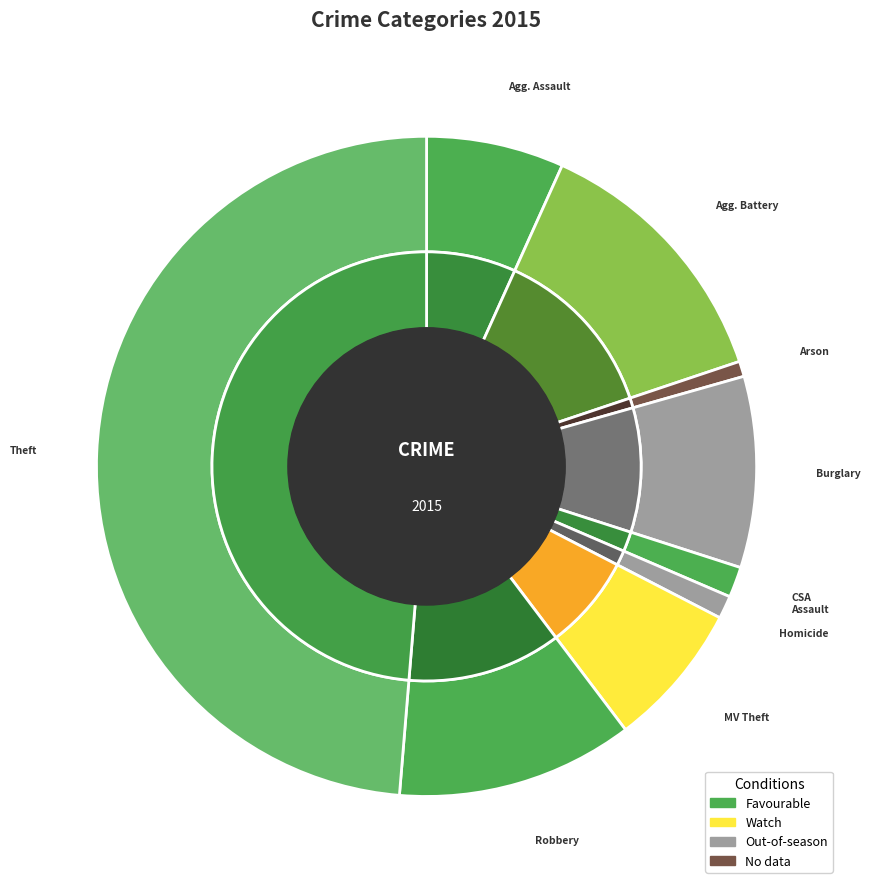

The Burglary slice represents 1% of the pie. True or false?

False